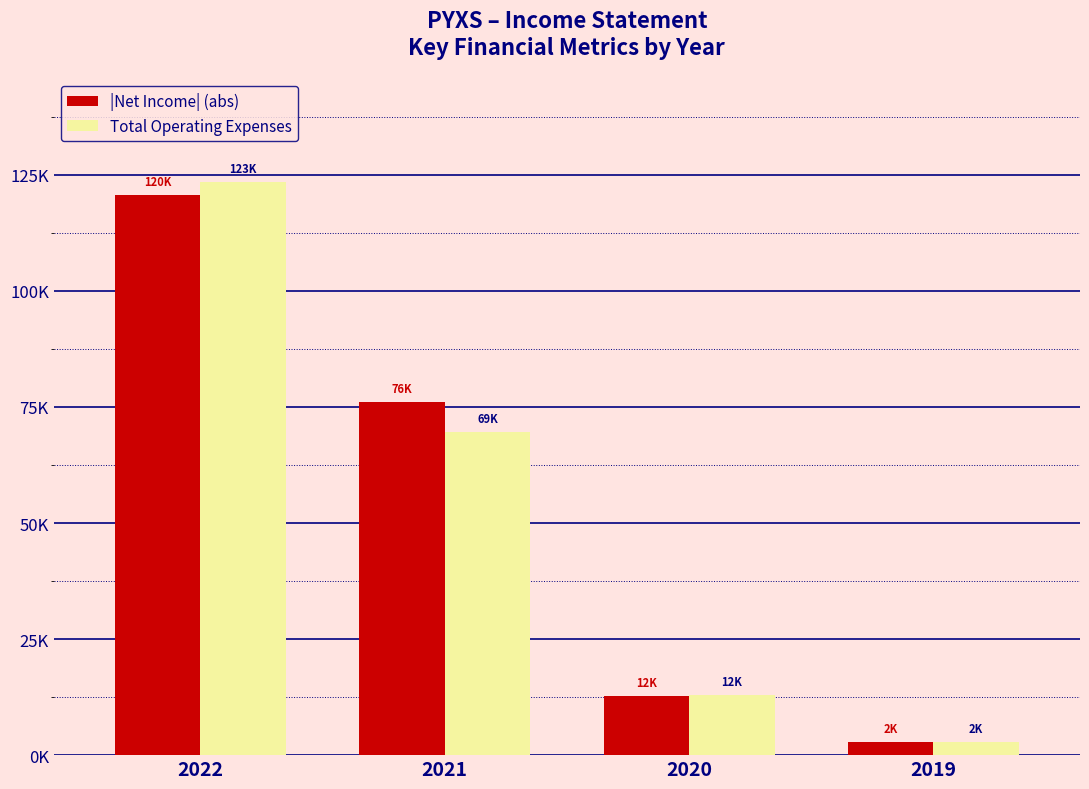

Is it true that |Net Income| (abs) equals 12800 at 2020?

True